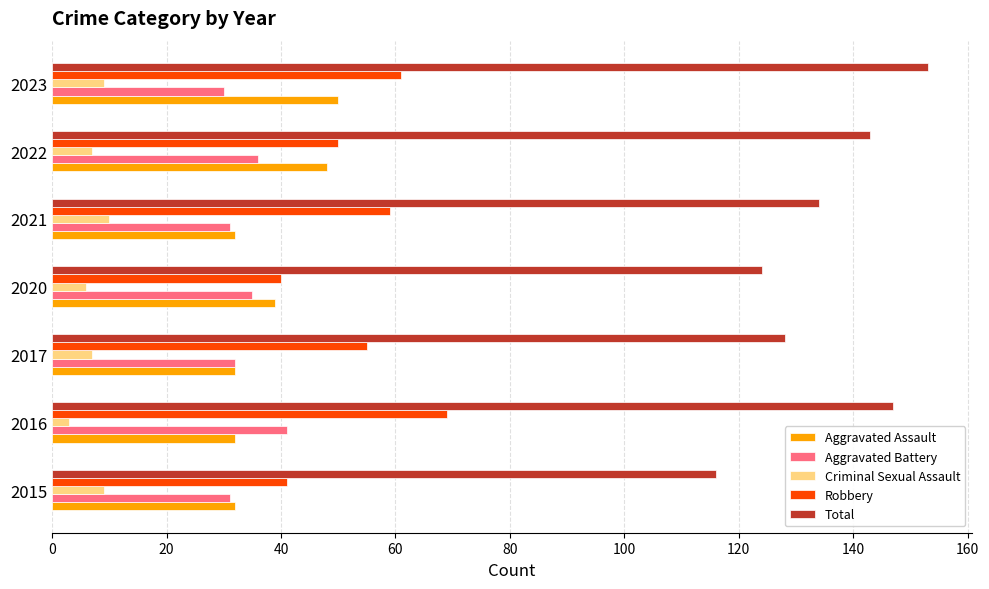

What is the sum of all Aggravated Assault values?

265